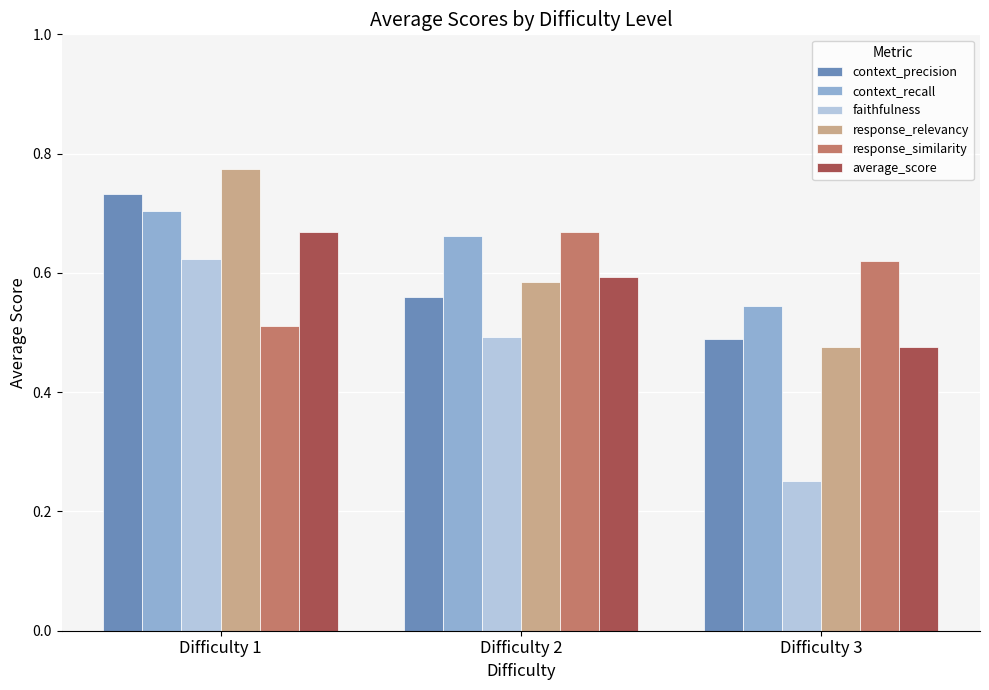

How many groups of bars are there?

3